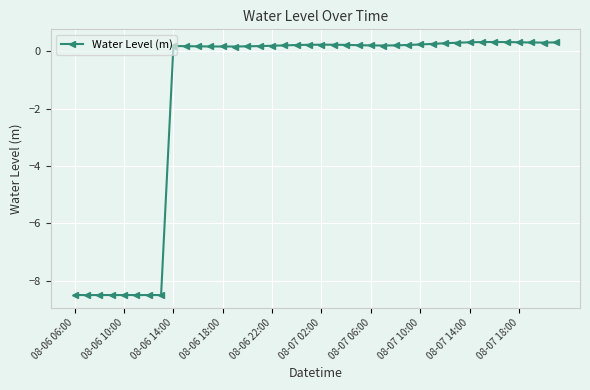

True or false: the data has more than 2 interior local peaks.

True